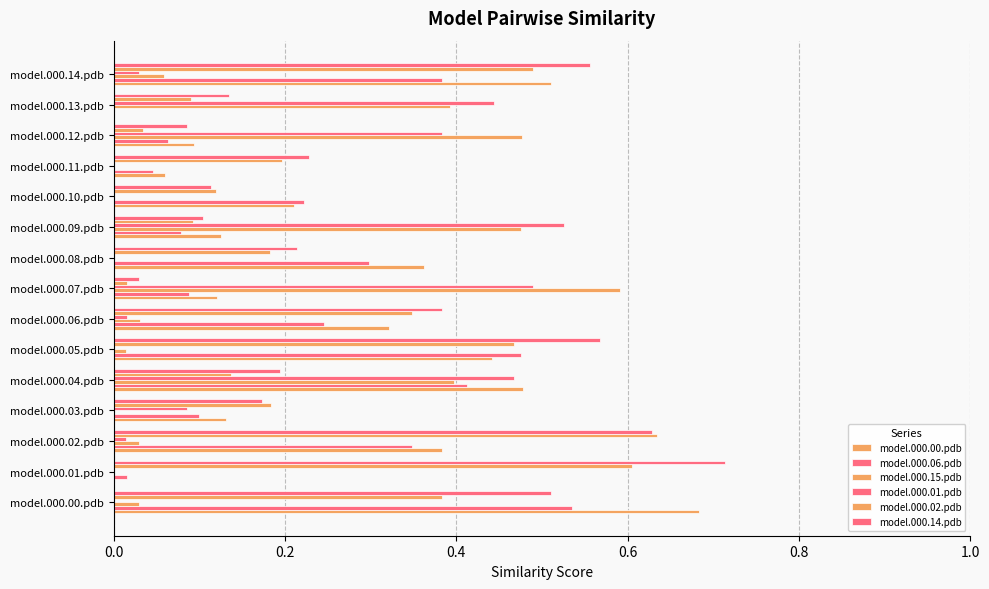

Count the number of data series in this chart.

6